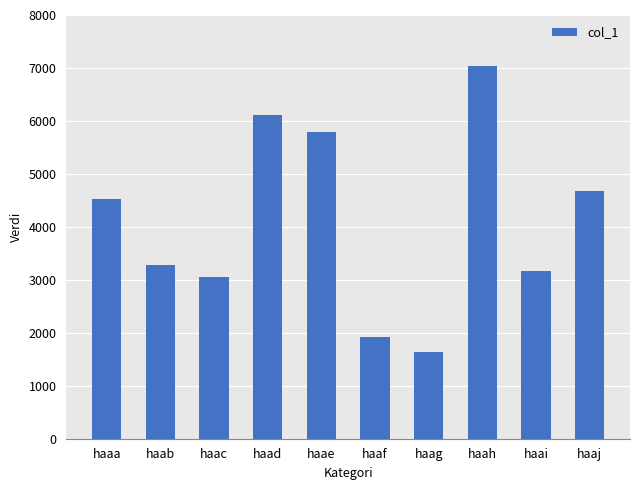

What is the value of the 3rd bar from the left?

3051